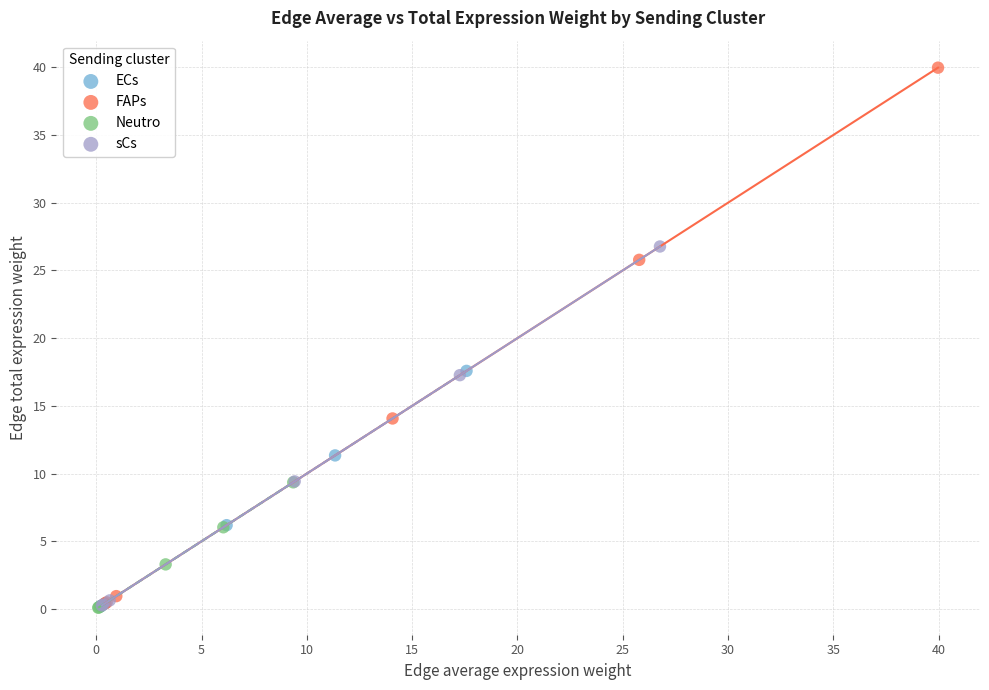

Which series has the largest Y range (max minus min)?

FAPs